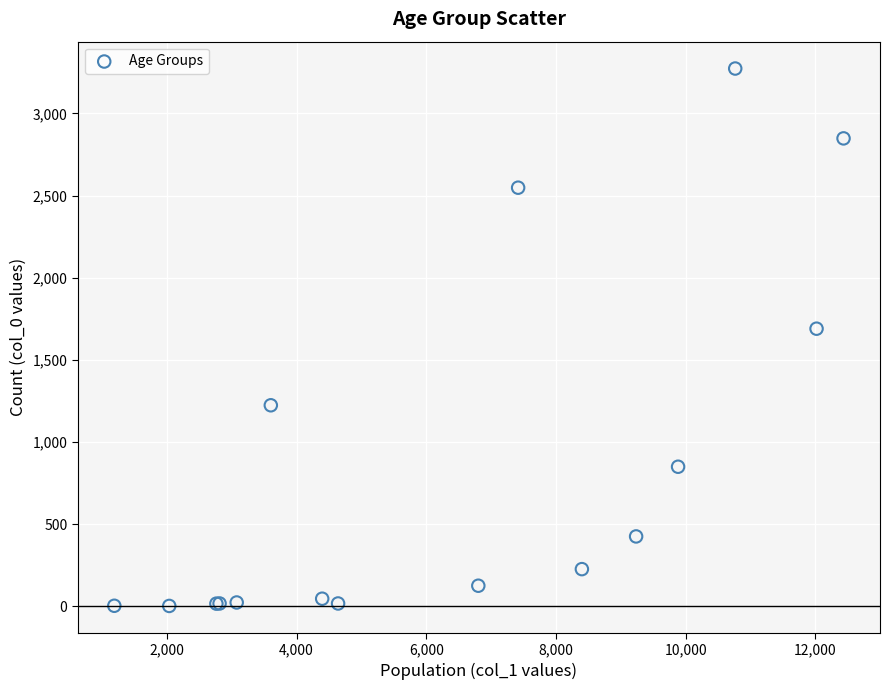

What Y value in the scatter plot is closest to 1638?

1690